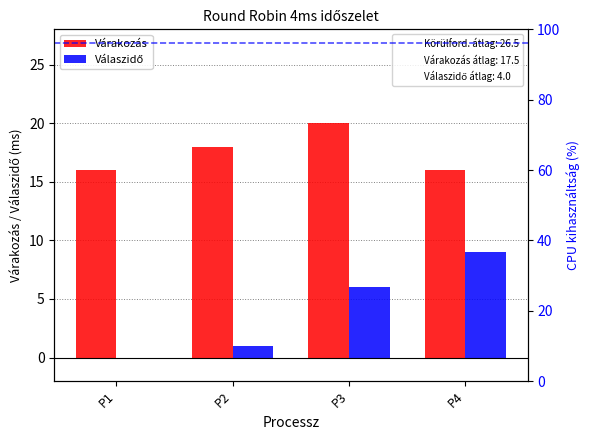

What are all the series names shown in the legend?

Várakozás, Válaszidő